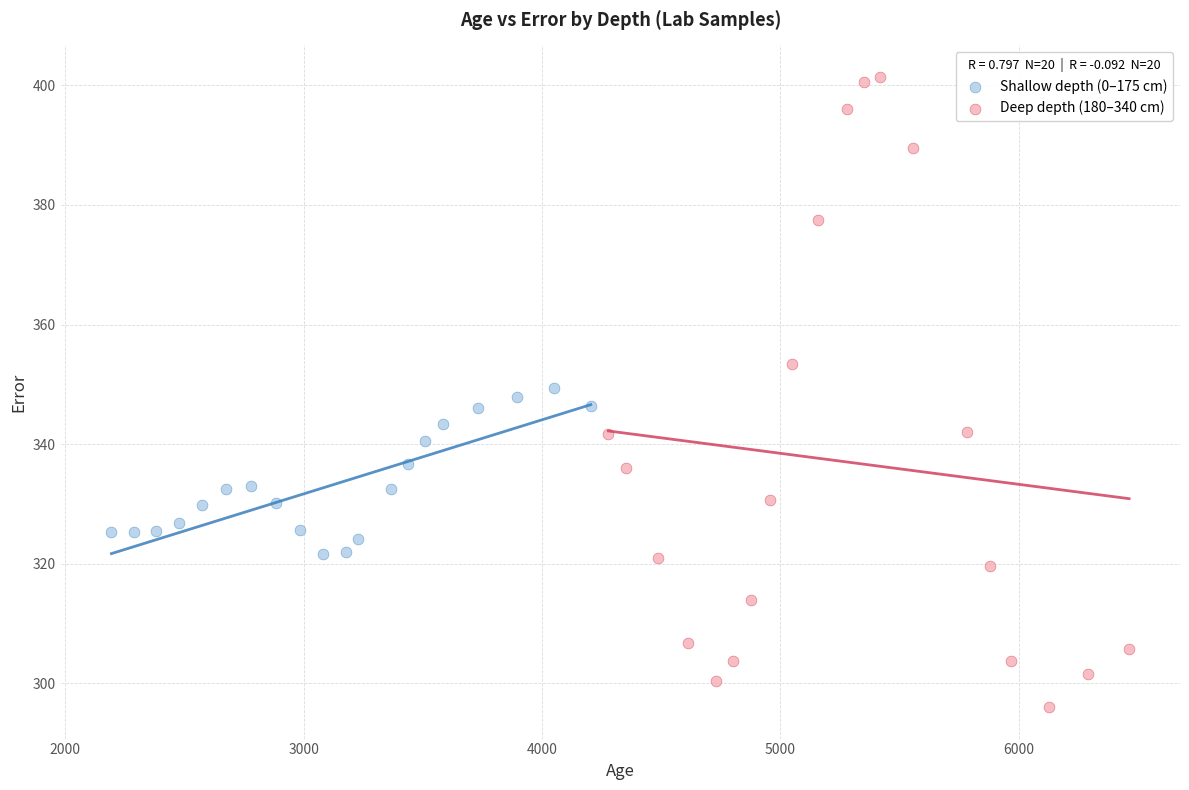

Which series reaches the maximum Y coordinate?

Deep depth (180–340 cm)